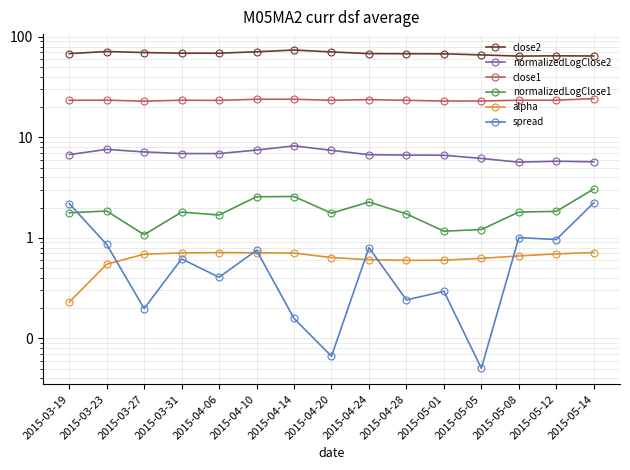

True or false: spread and normalizedLogClose1 cross at least once.

True